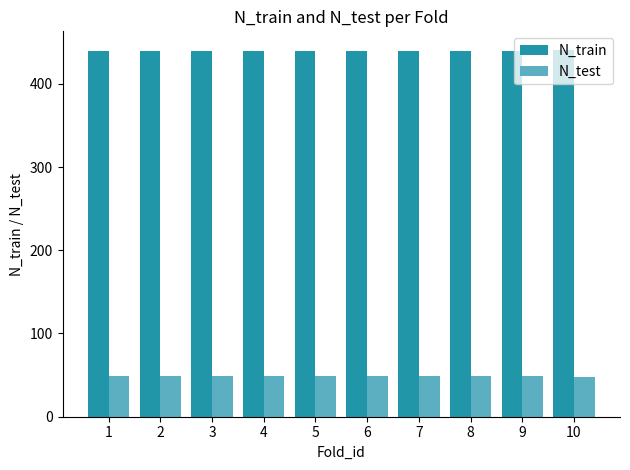

At 10, list the series in order from smallest to largest.

N_test, N_train